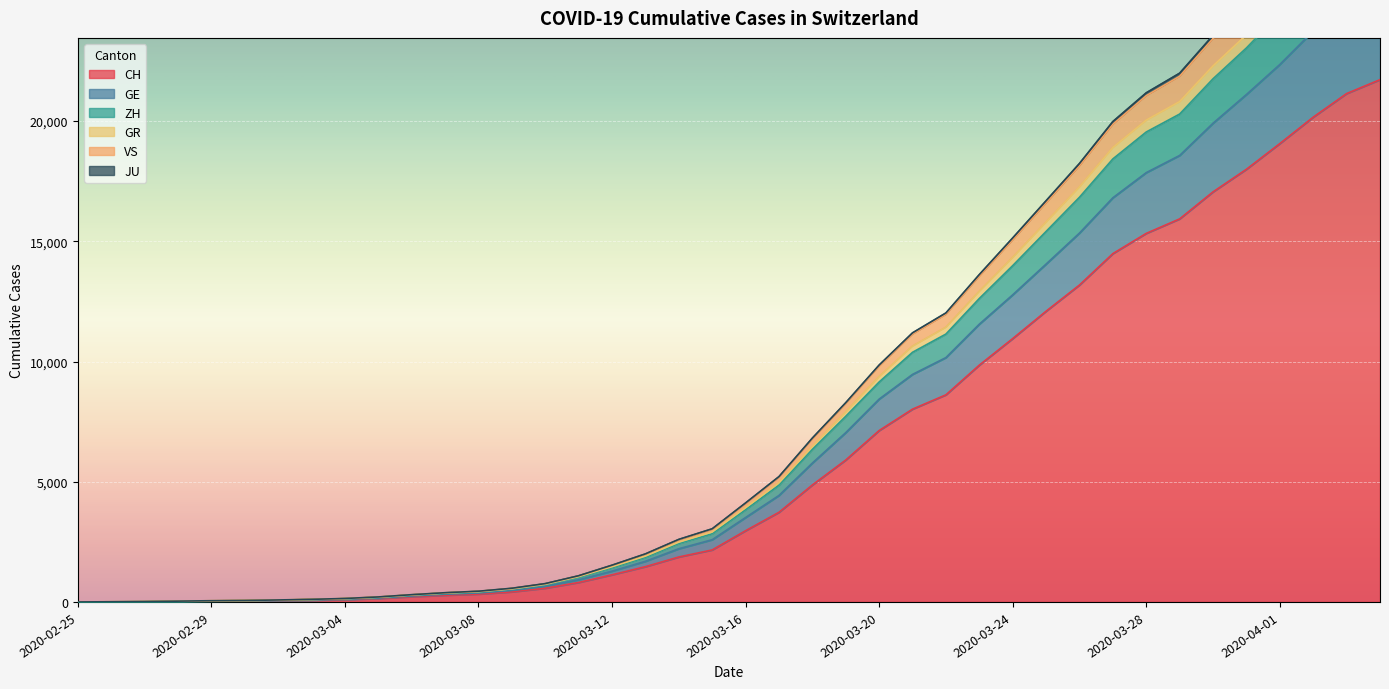

Reading left to right, transcribe all the data shown in this chart.

CH: 0	4	8	19	29	35	49	68	96	142	218	279	327	419	571	809	1128	1466	1869	2163	2962	3728	4865	5903	7129	8019	8614	9850	10954	12093	13182	14488	15329	15932	17056	17996	19064	20163	21144	21722
GE: 0	5	11	25	43	51	69	94	126	185	276	355	411	527	712	1022	1421	1853	2430	2838	3837	4858	6344	7721	9147	10383	11141	12620	13987	15410	16832	18426	19546	20292	21759	23041	24478	26034	27354	28100
ZH: 0	7	13	31	49	57	78	103	138	199	292	372	429	545	734	1053	1464	1906	2486	2909	3921	4959	6472	7903	9373	10641	11425	12920	14330	15803	17265	18900	20041	20811	22294	23588	25070	26656	28003	28757
GR: 0	7	14	33	51	60	82	108	144	208	302	384	446	569	763	1090	1529	1999	2602	3043	4118	5213	6816	8288	9853	11193	12021	13617	15140	16688	18239	19982	21177	21993	23566	24939	26497	28139	29537	30329
VS: 0	7	13	32	50	59	81	106	142	204	298	379	441	562	756	1083	1517	1982	2584	3024	4093	5184	6784	8252	9809	11139	11960	13548	15058	16596	18139	19868	21058	21866	23438	24799	26352	27990	29388	30175
JU: 0	5	9	23	37	44	59	81	111	162	247	321	371	478	650	921	1281	1690	2212	2588	3511	4429	5776	7042	8436	9464	10163	11553	12774	14053	15343	16810	17856	18570	19911	21105	22353	23745	24937	25650